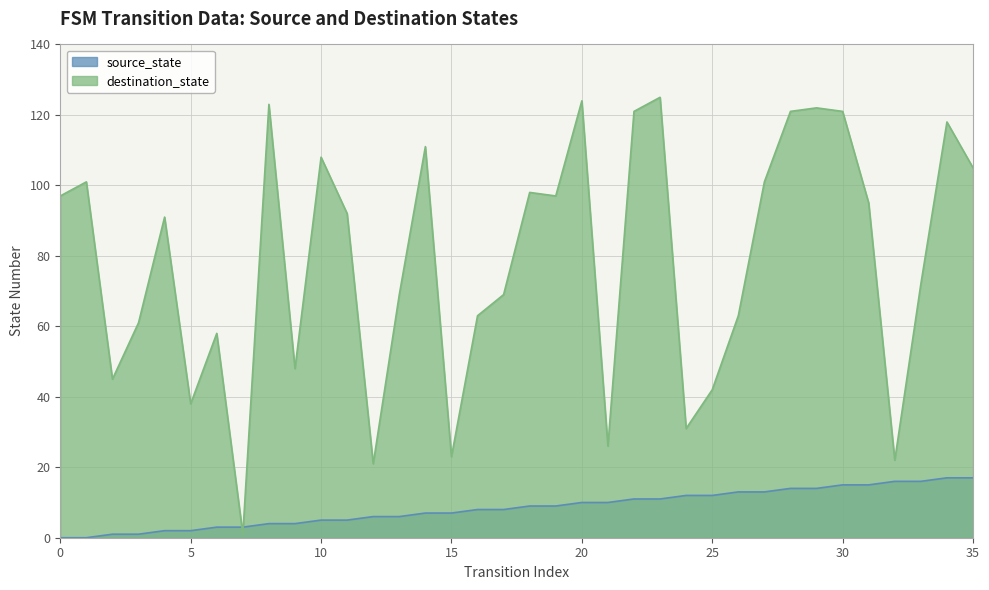

What is the total value across all series at 12?

27